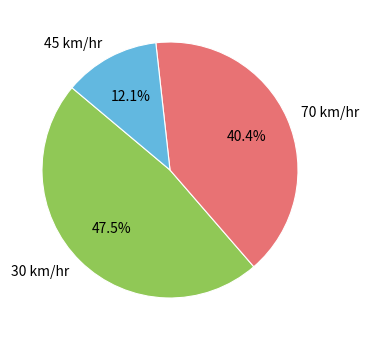

To the nearest percent, what is the average slice percentage?

33%